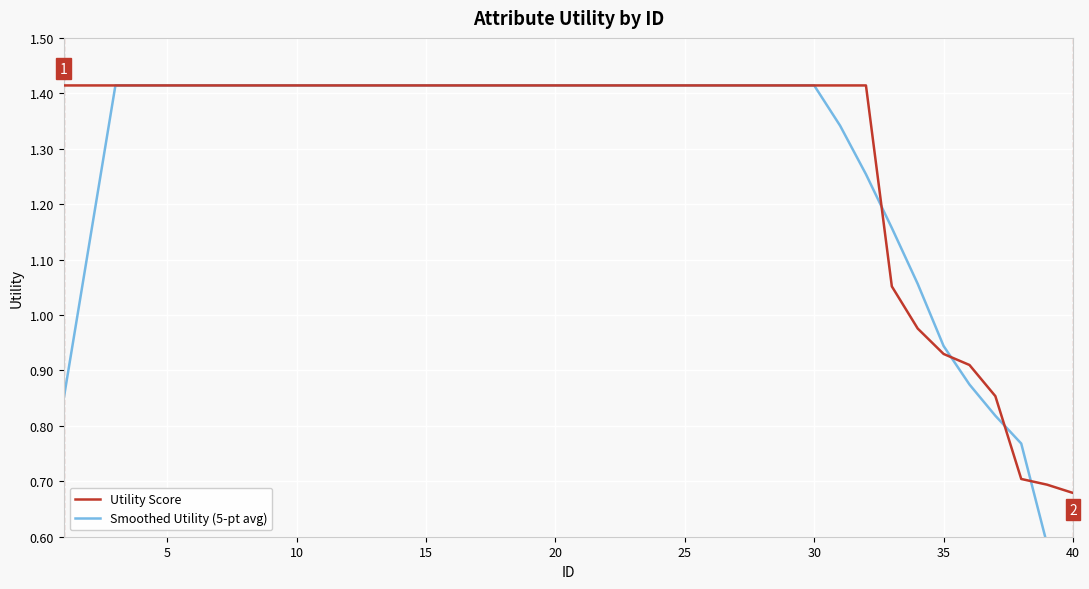

At how many categories does at least one series exceed 1?

34